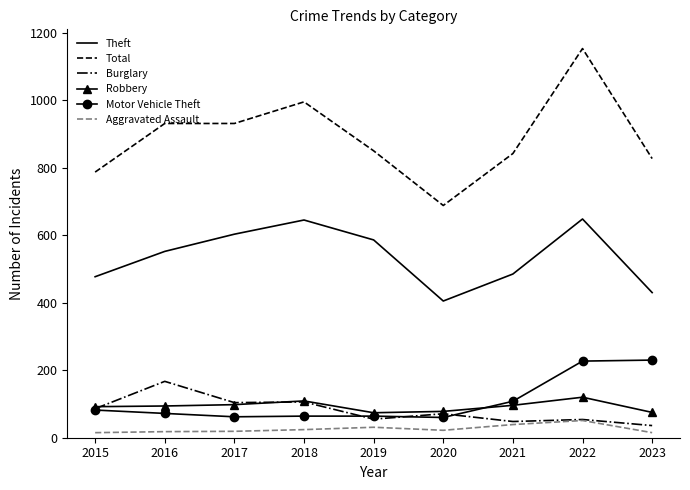

What is the difference between the maximum and minimum values in the Aggravated Assault series?

36